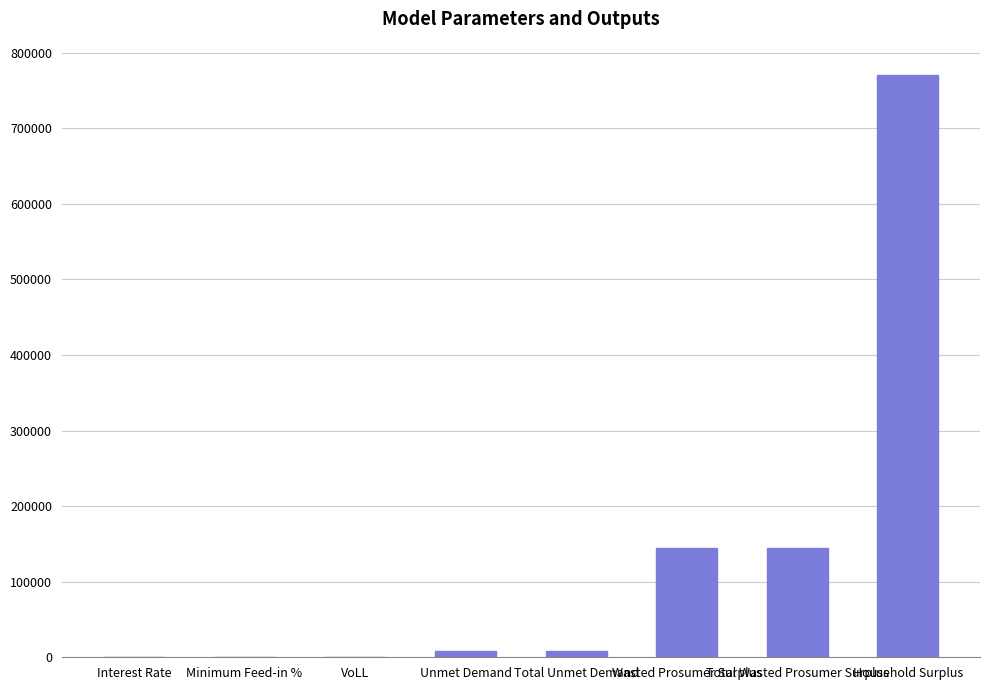

The chart shows a value of 144017.9 at Wasted Prosumer Surplus. True or false?

True